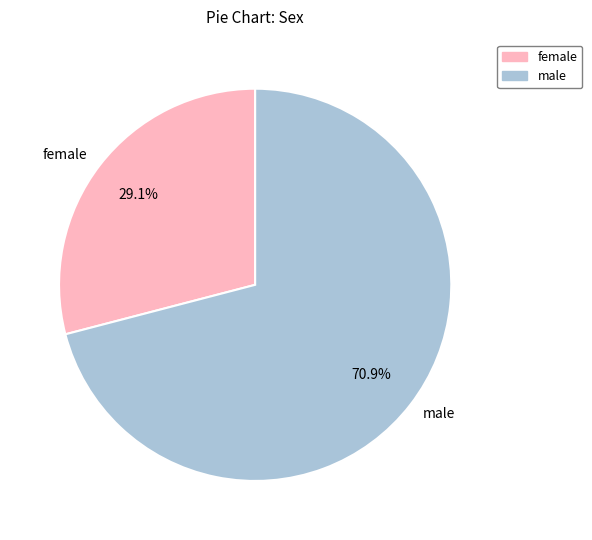

What is the smallest slice in the pie chart?

female